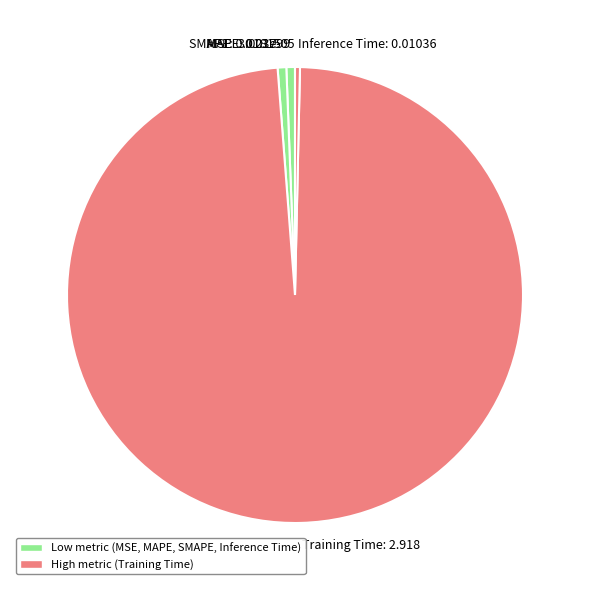

Which category has the biggest portion of the pie?

Training Time